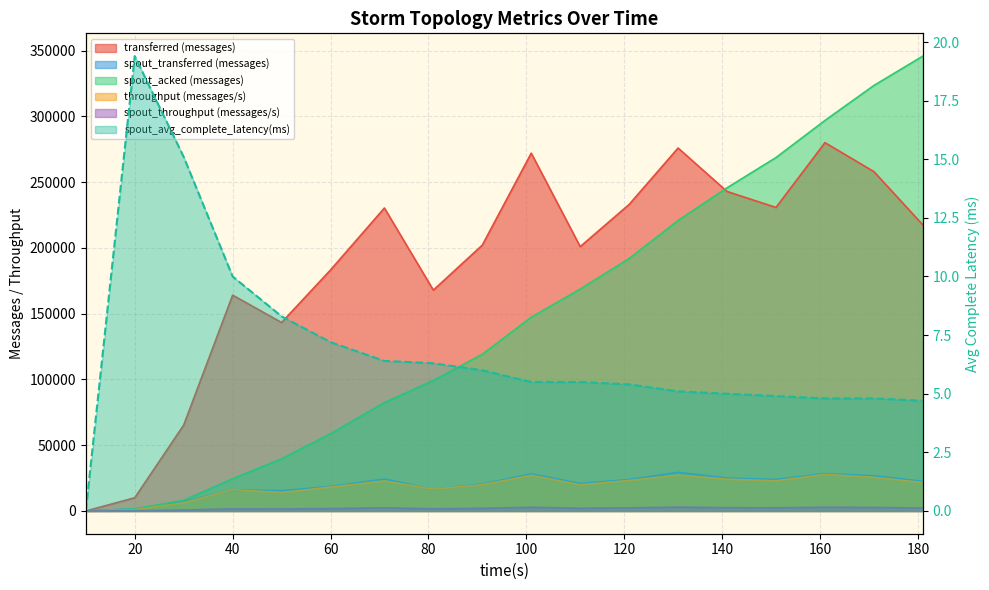

Between 20 and 50, which series saw the biggest shift?

transferred (messages)